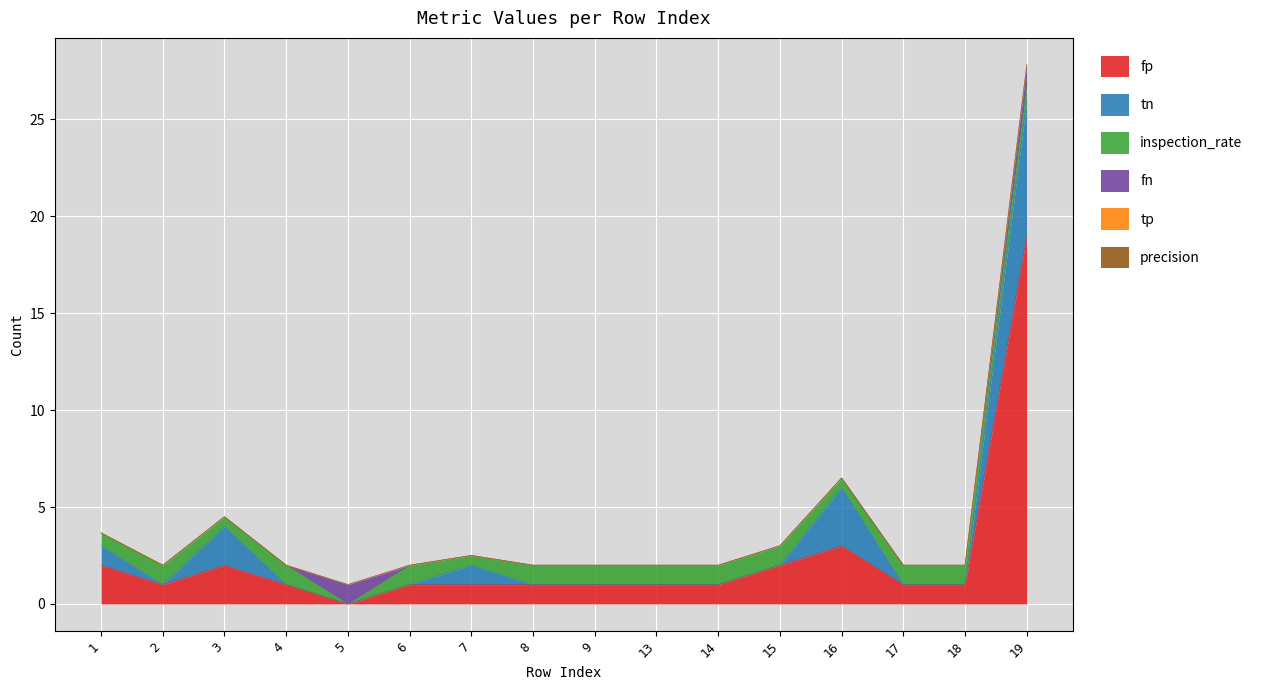

Rank the series at 3 from highest to lowest value.

fp, tn, inspection_rate, fn, tp, precision